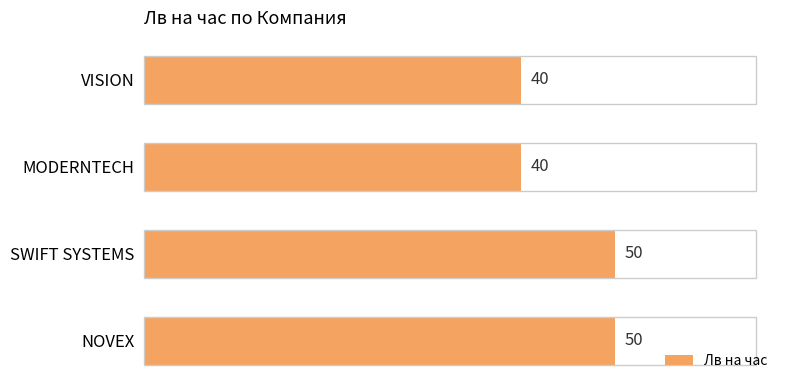

The value at NOVEX is 14. True or false?

False